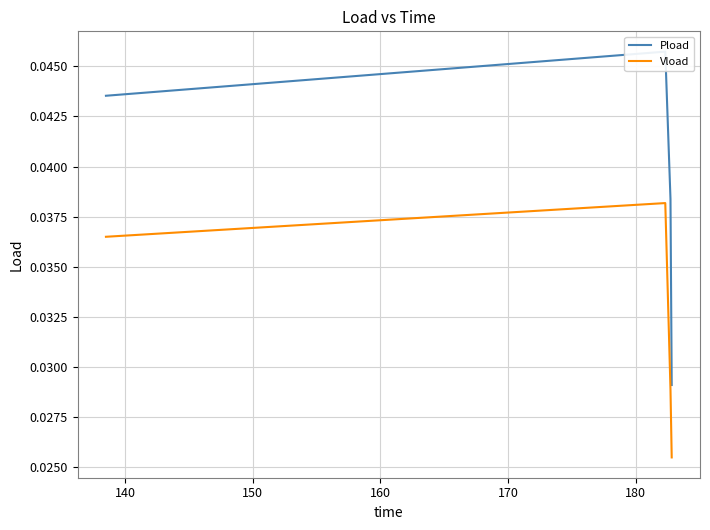

In Vload, how many points are higher than both neighbors (excluding endpoints)?

1